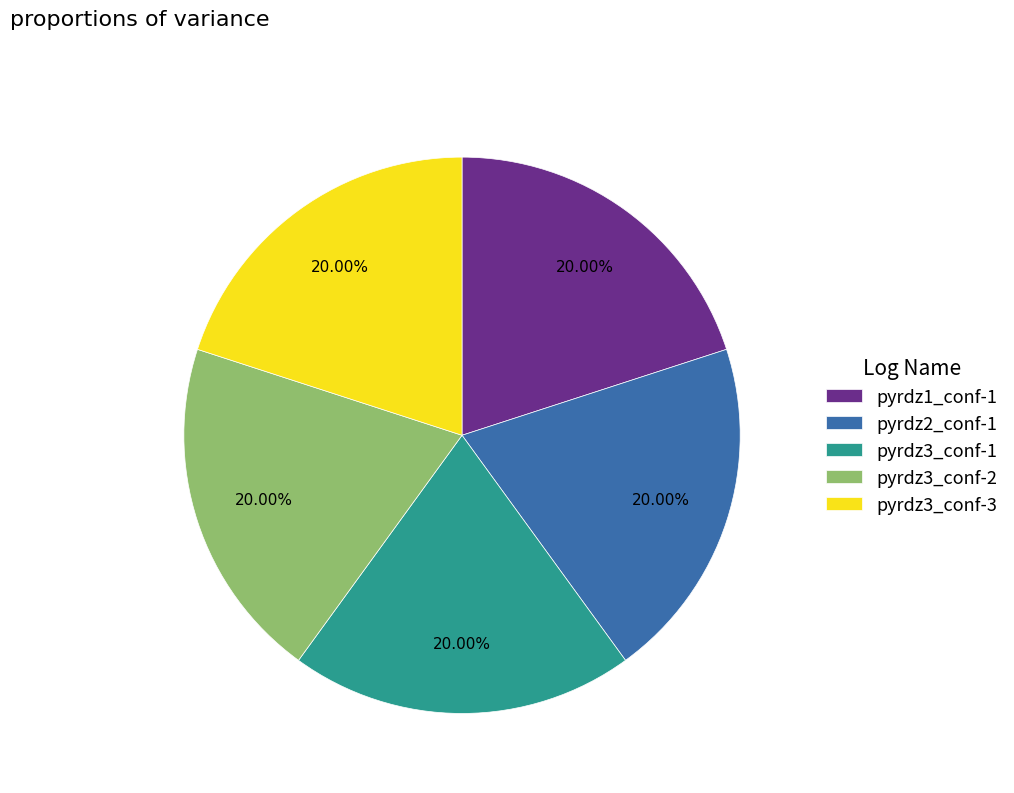

Do pyrdz1_conf-1 and pyrdz3_conf-3 together represent more than half of the pie?

No